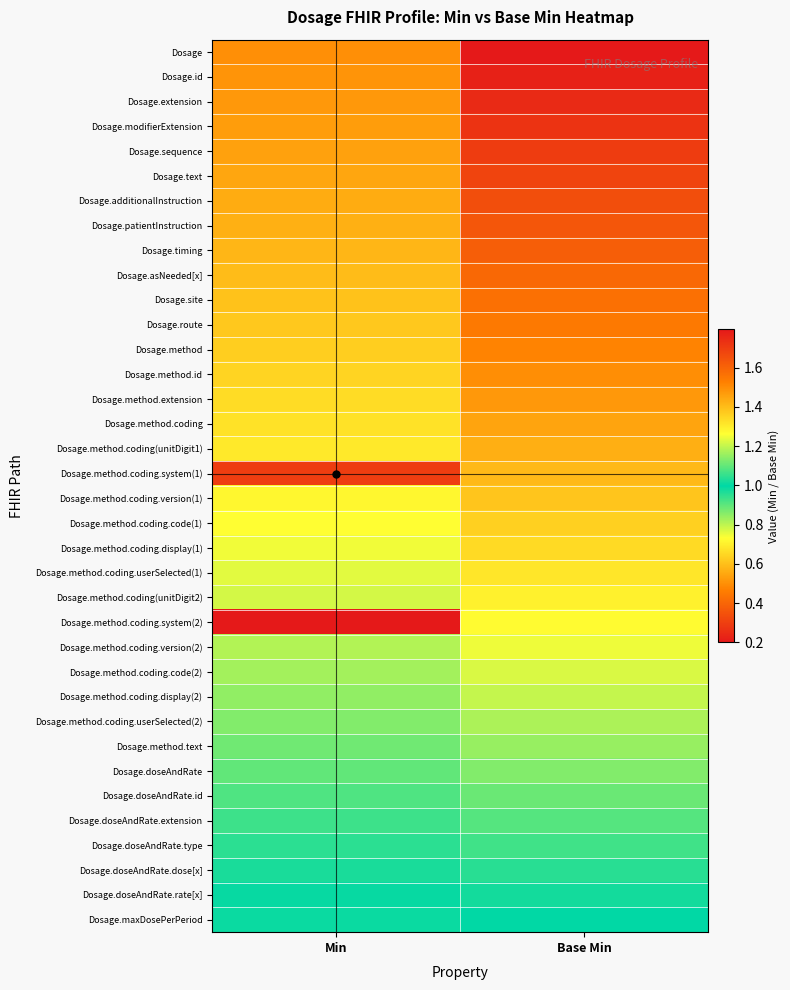

Which series has the widest spread of values?

Dosage.method.coding.system(1)